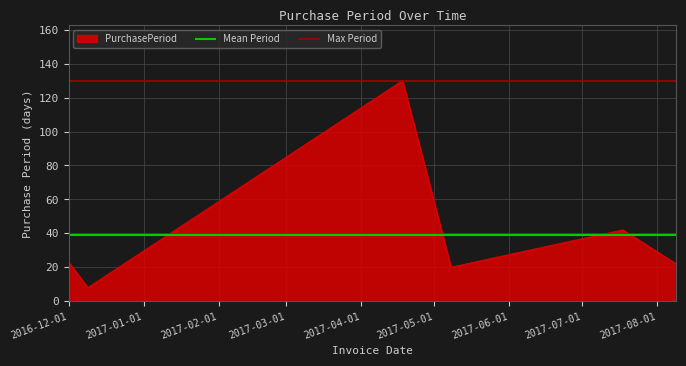

What is the lowest value of the PurchasePeriod series?

8